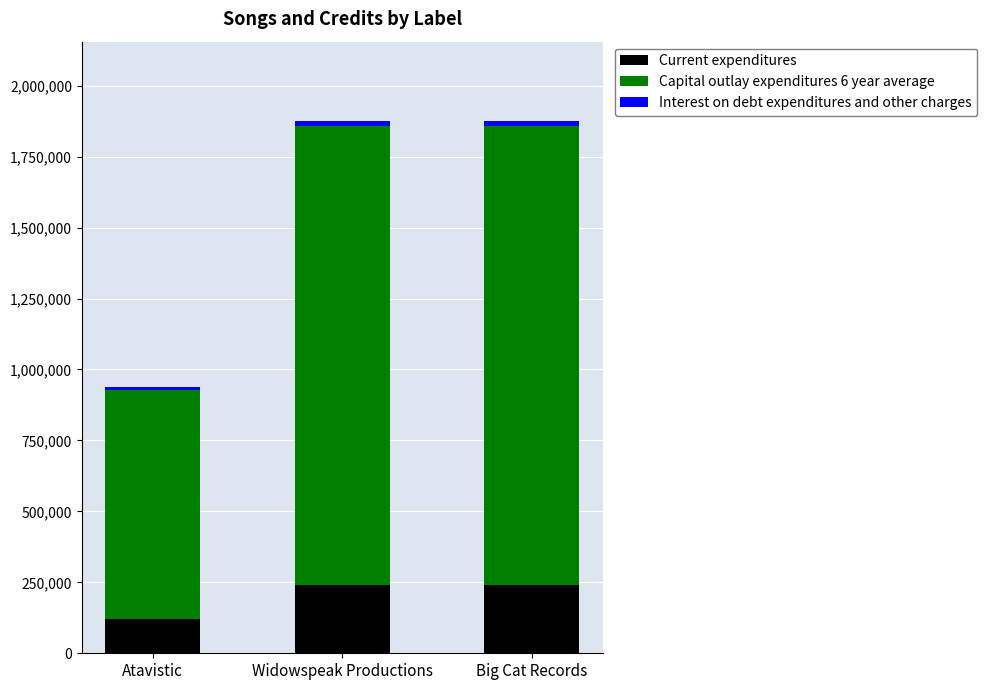

True or false: Current expenditures has a value of 240452 at Widowspeak Productions.

True